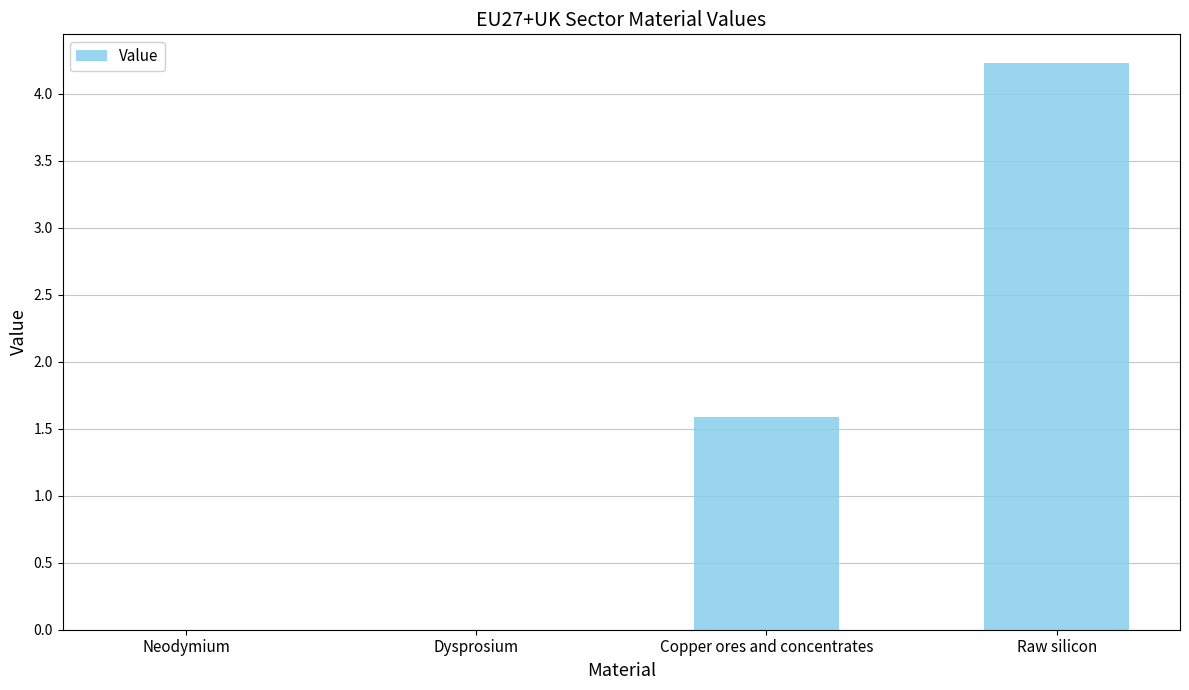

What is the change in value from Dysprosium to Copper ores and concentrates?

+1.6